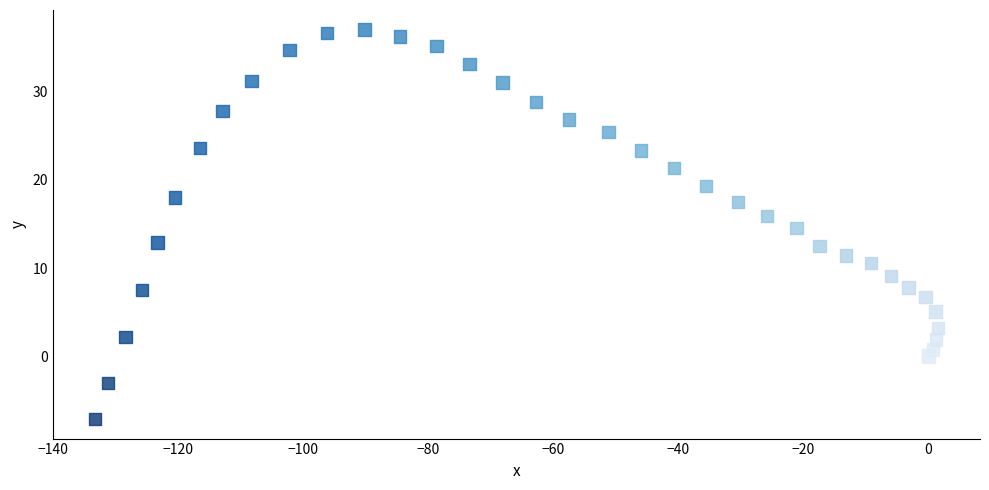

What Y value in the scatter plot is closest to 14?

14.5